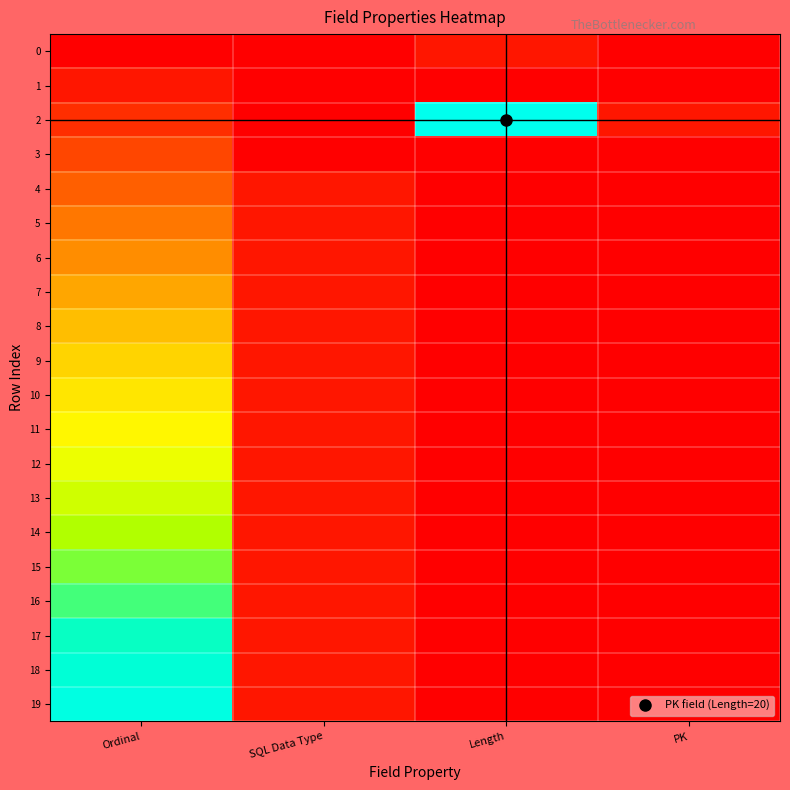

At how many categories does at least one series exceed 6?

2